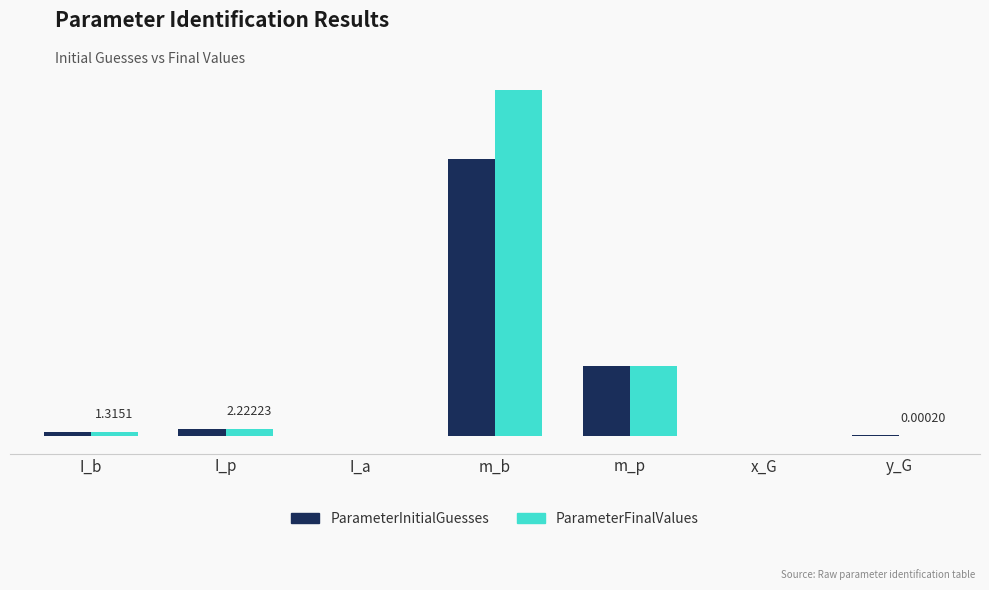

What are all the series names shown in the legend?

ParameterInitialGuesses, ParameterFinalValues